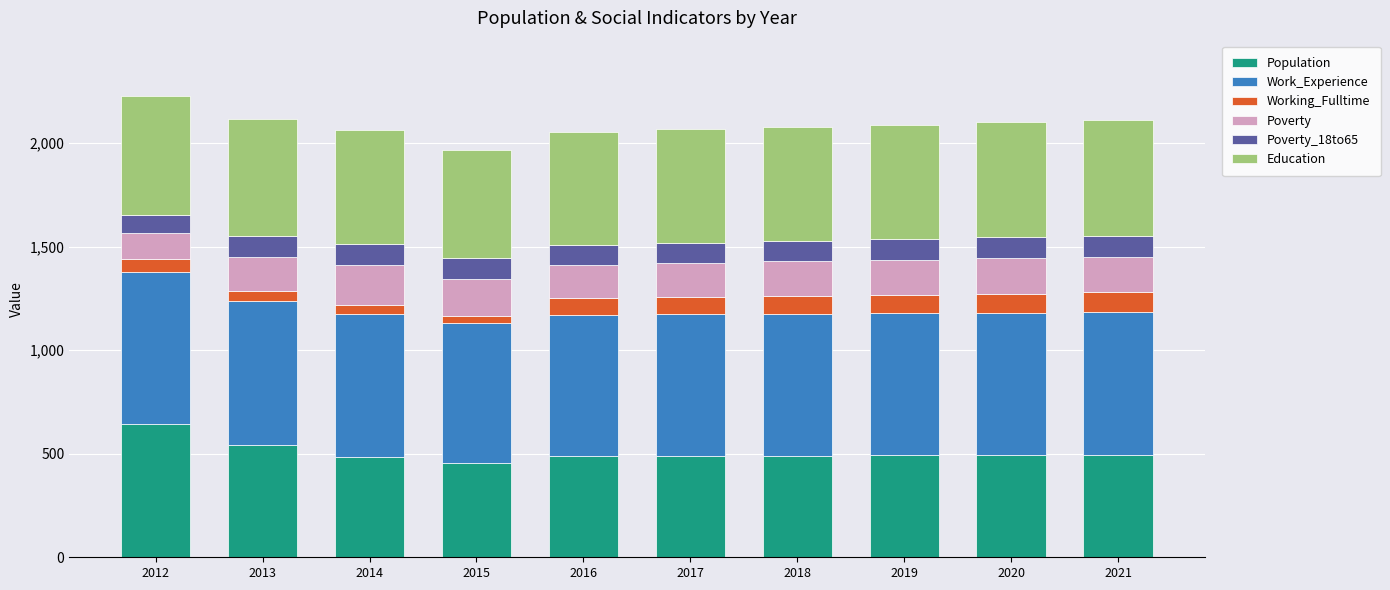

What is the highest value of the Population series?

645